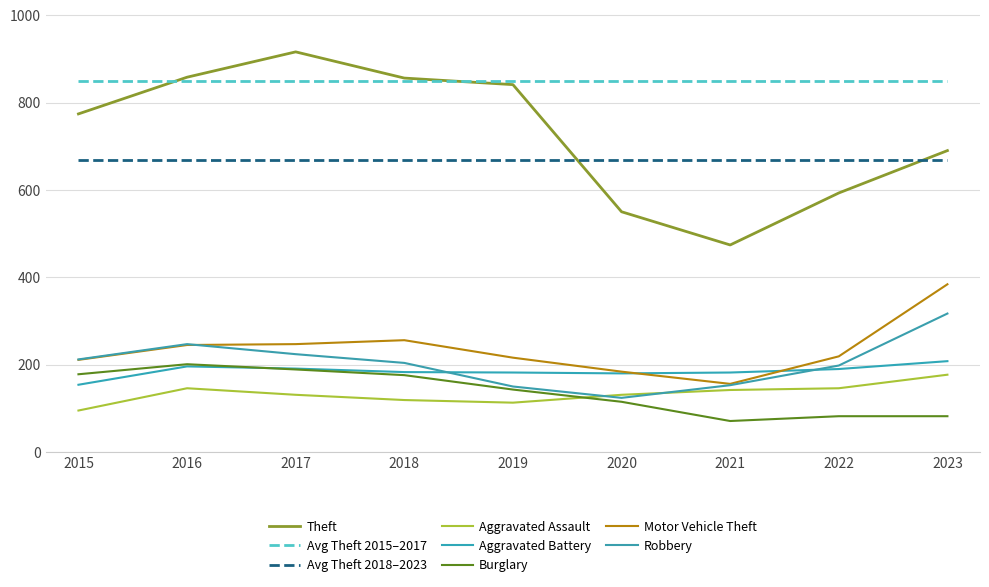

At which category is the sum across all series the highest?

2017